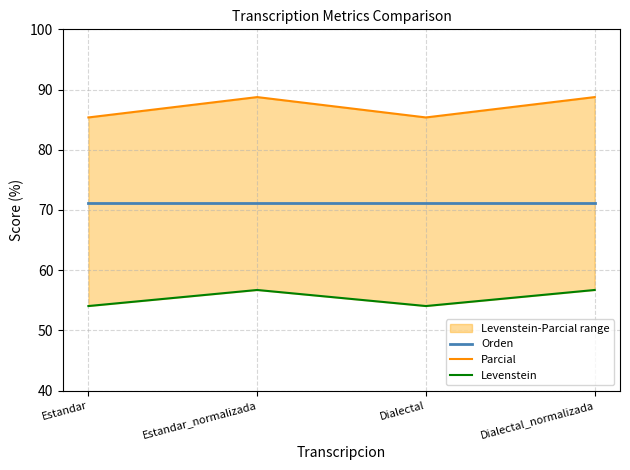

The Parcial series shows 85.4 at Dialectal. True or false?

True